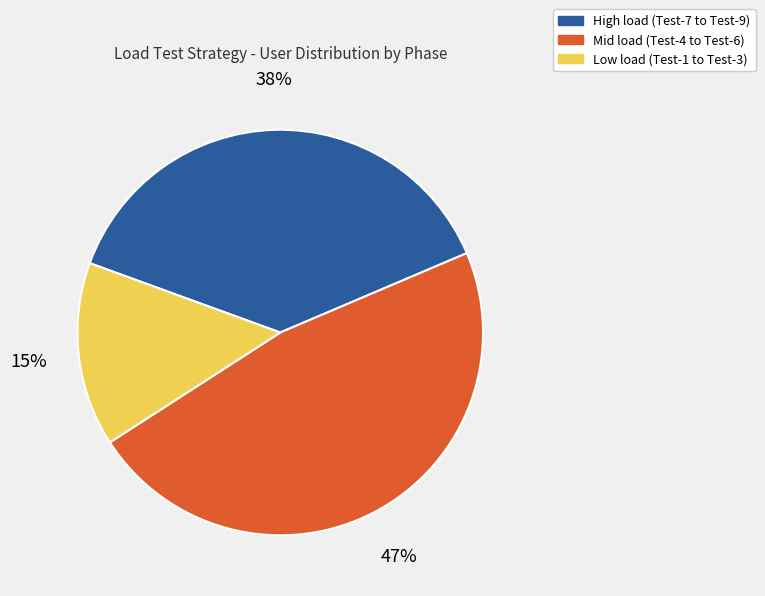

Does any single category account for the majority?

No